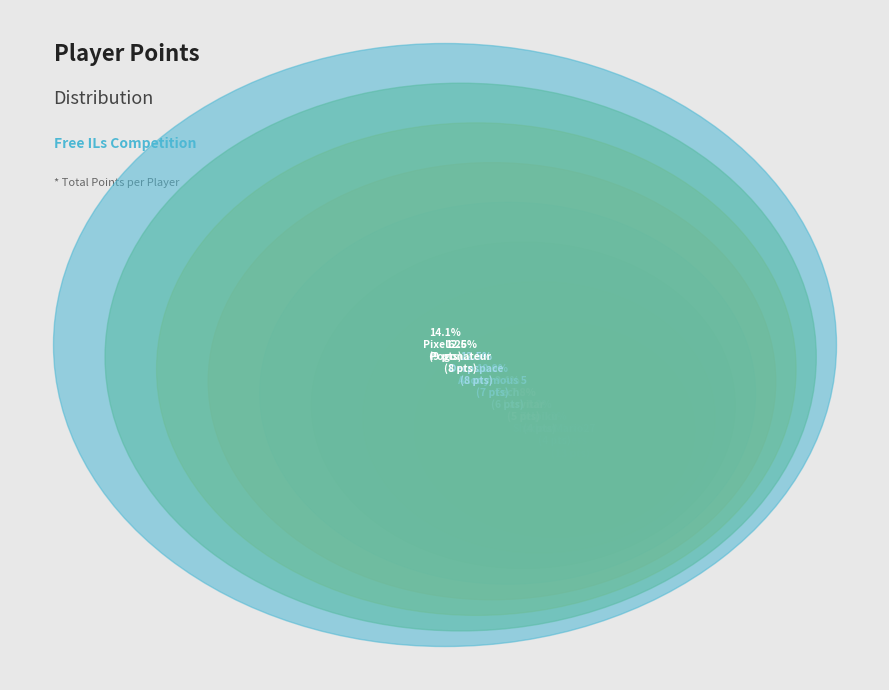

Does Anonymous 6 account for over 50% of the chart?

No